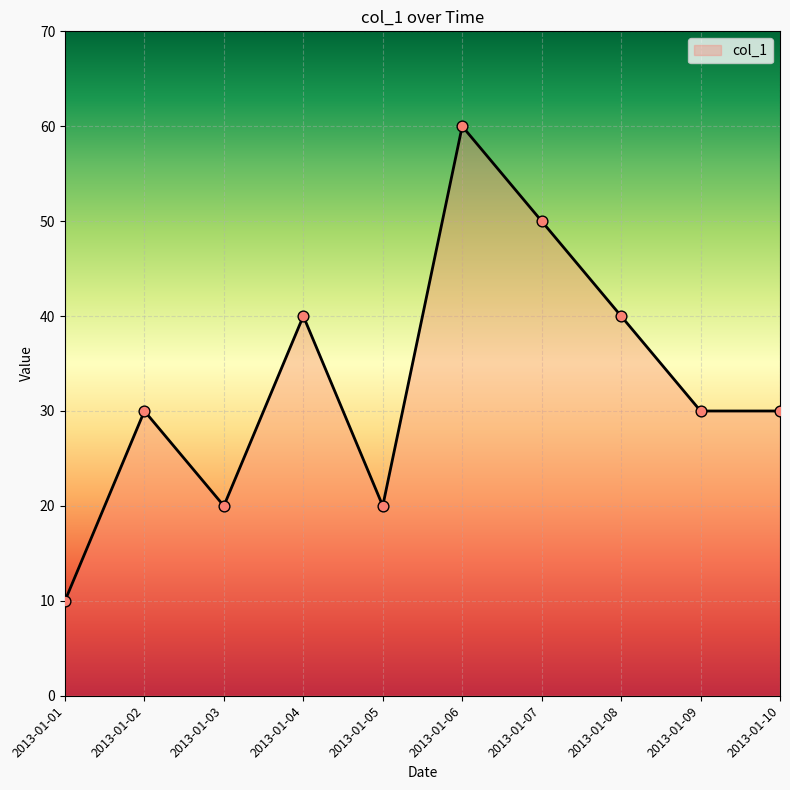

What is the change in value from 2013-01-01 to 2013-01-09?

+20